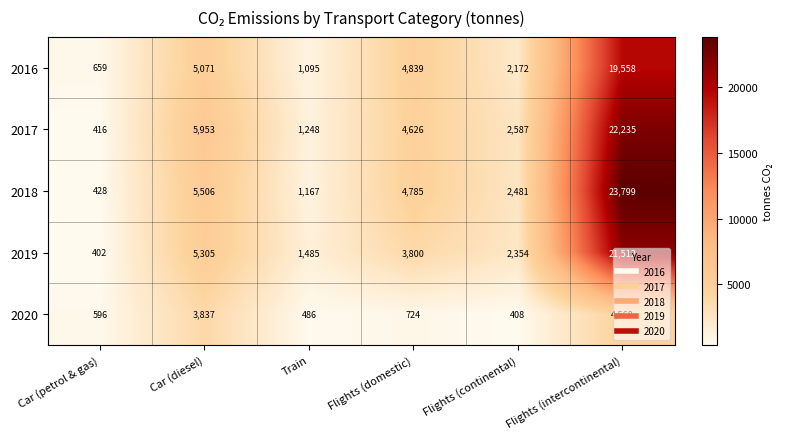

Rank the categories by 2018 value from highest to lowest.

Flights (intercontinental), Car (diesel), Flights (domestic), Flights (continental), Train, Car (petrol & gas)